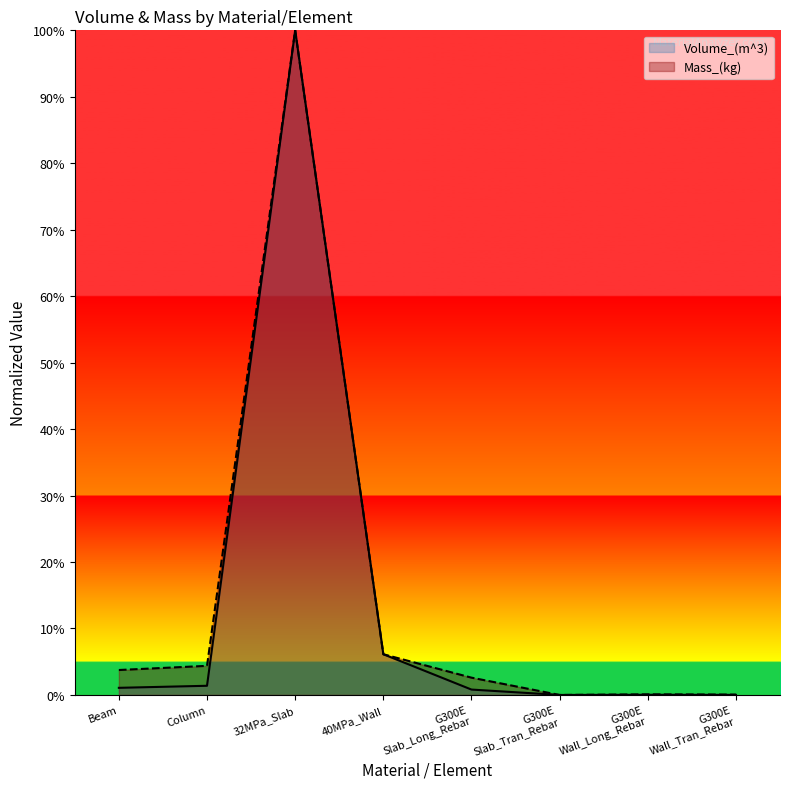

What is the maximum value for Mass_(kg)?

100.0